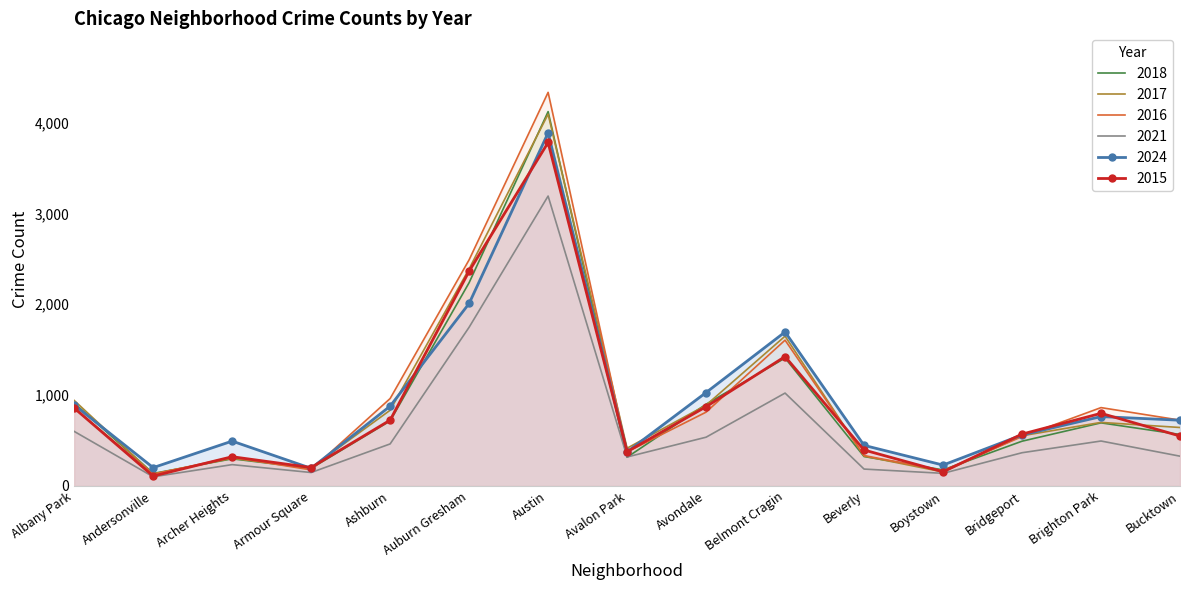

True or false: 2016 and 2021 intersect in this chart.

False